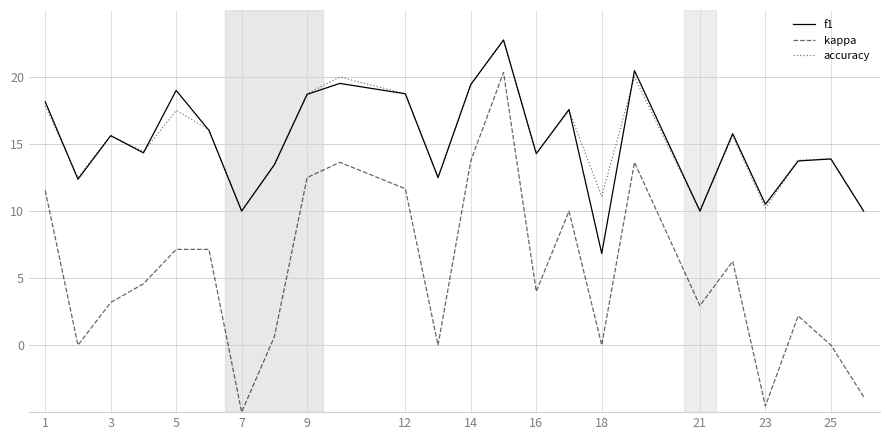

True or false: kappa and f1 intersect in this chart.

False